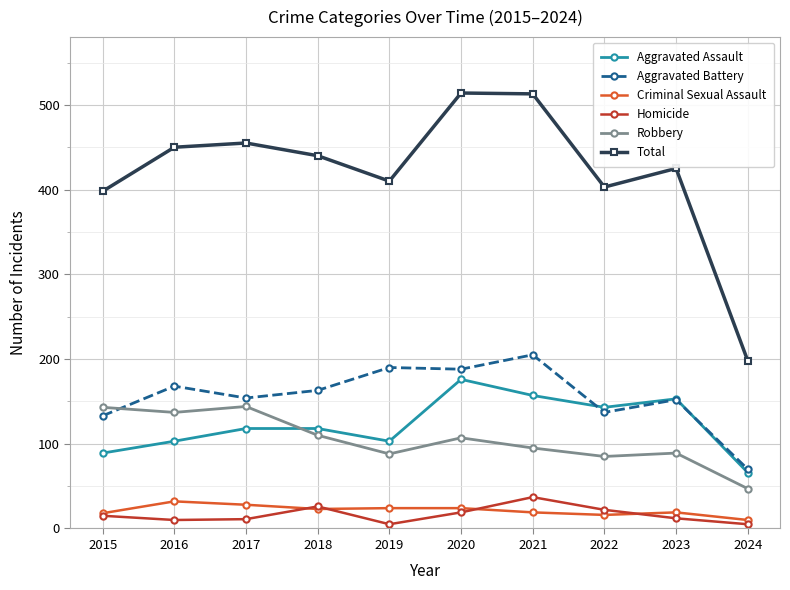

Which series has the widest spread of values?

Total